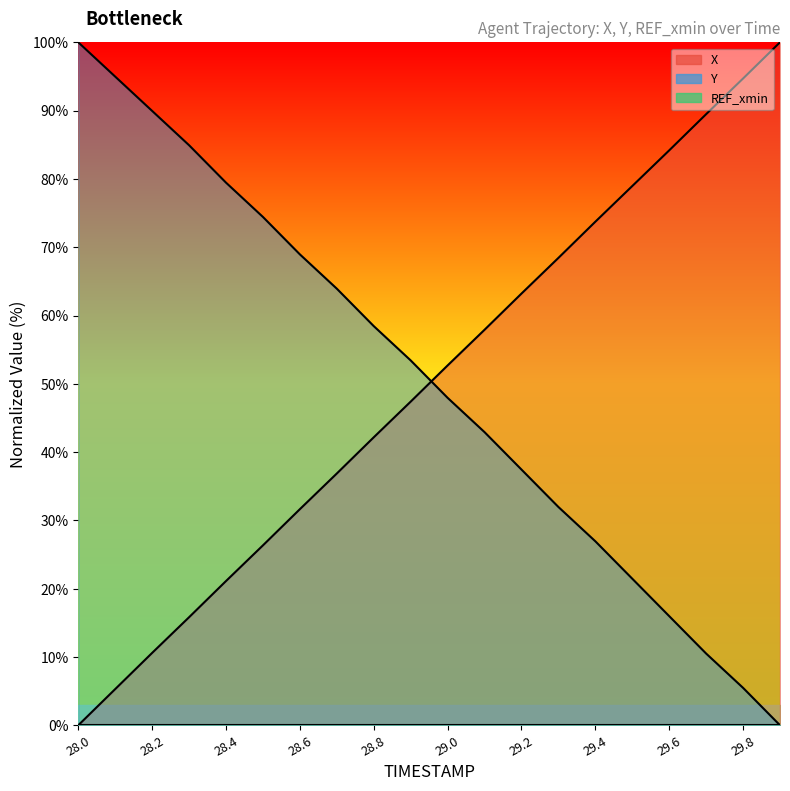

Reading left to right, transcribe all the data shown in this chart.

X: 0.0	5.3	10.6	15.8	21.1	26.3	31.6	36.9	42.2	47.4	52.7	57.9	63.2	68.4	73.7	79.0	84.2	89.5	94.7	100.0
Y: 100.0	95.0	90.0	84.9	79.5	74.4	68.9	63.9	58.4	53.4	47.9	42.9	37.4	32.0	26.9	21.5	16.0	10.5	5.5	0.0